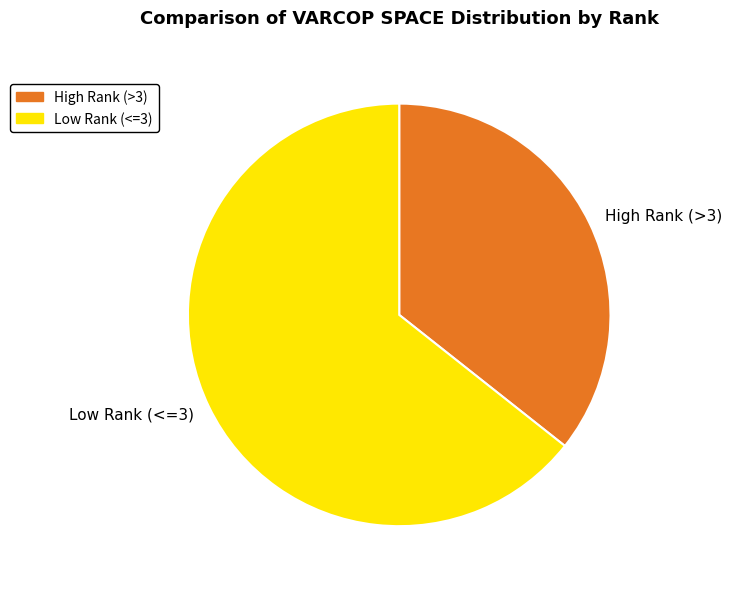

Is it true that High Rank (>3) is 36% of the pie?

True